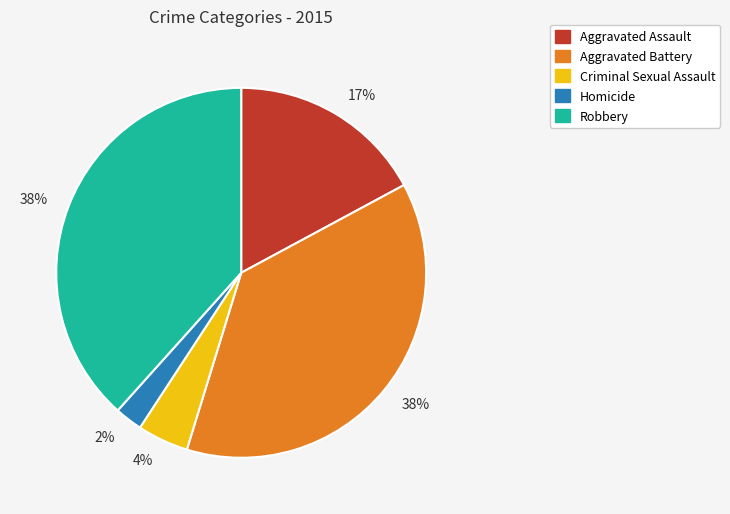

Between Aggravated Battery and Homicide, which is larger?

Aggravated Battery